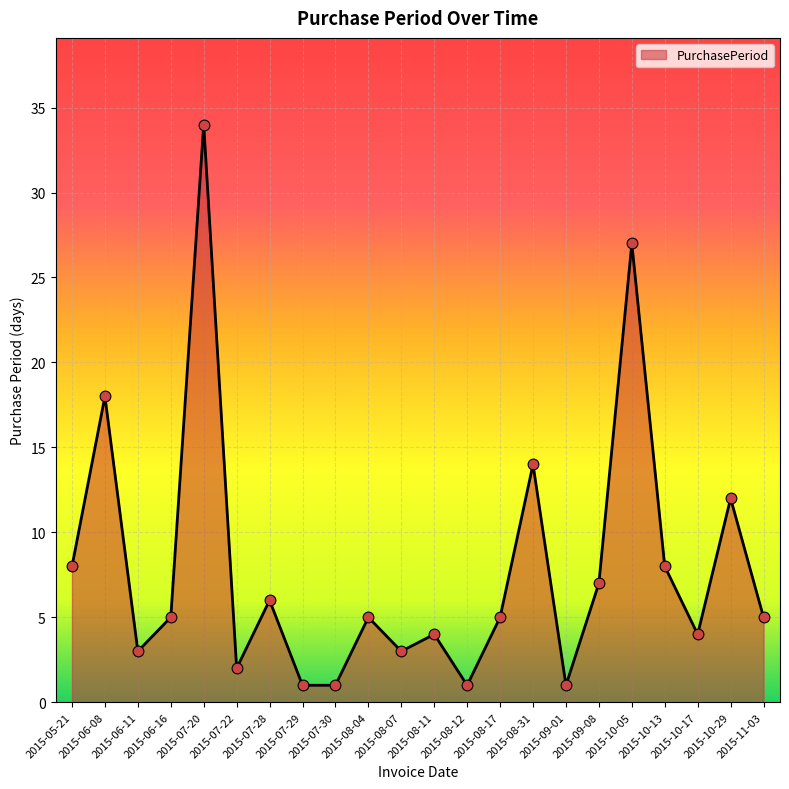

Which has a higher value, 2015-05-21 or 2015-07-20?

2015-07-20